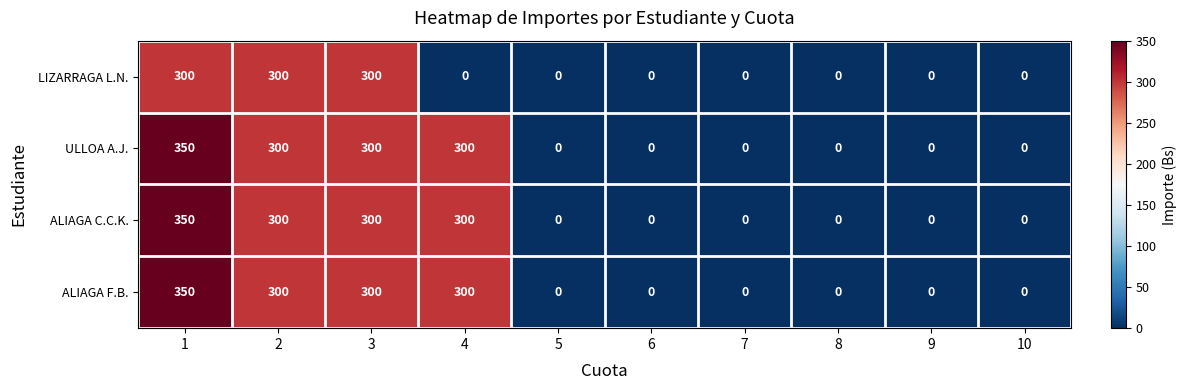

What is the sum of the ALIAGA C.C.K. values at 1 and 7?

350